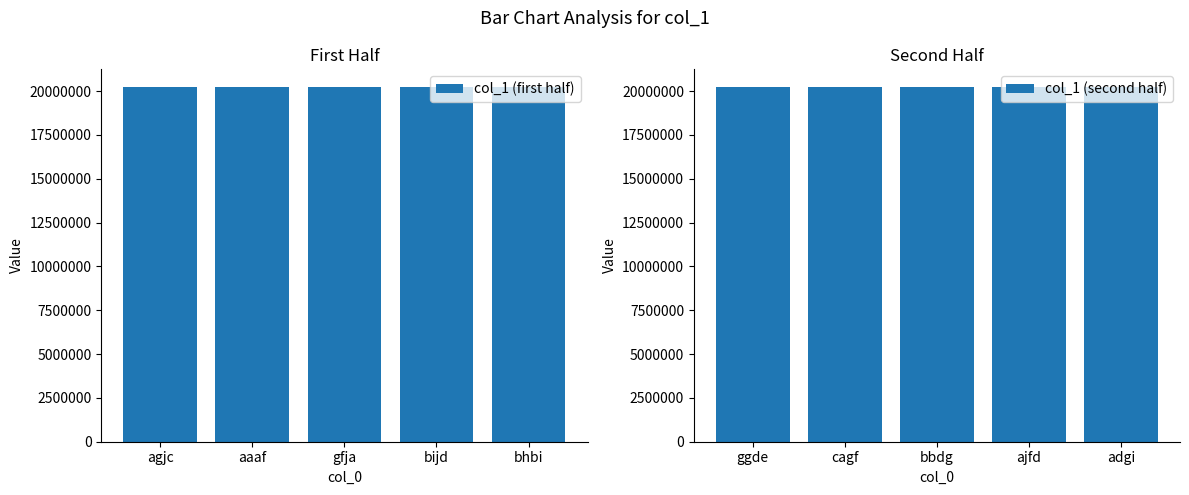

What is the average value of the col_1 (first half) series?

20224898